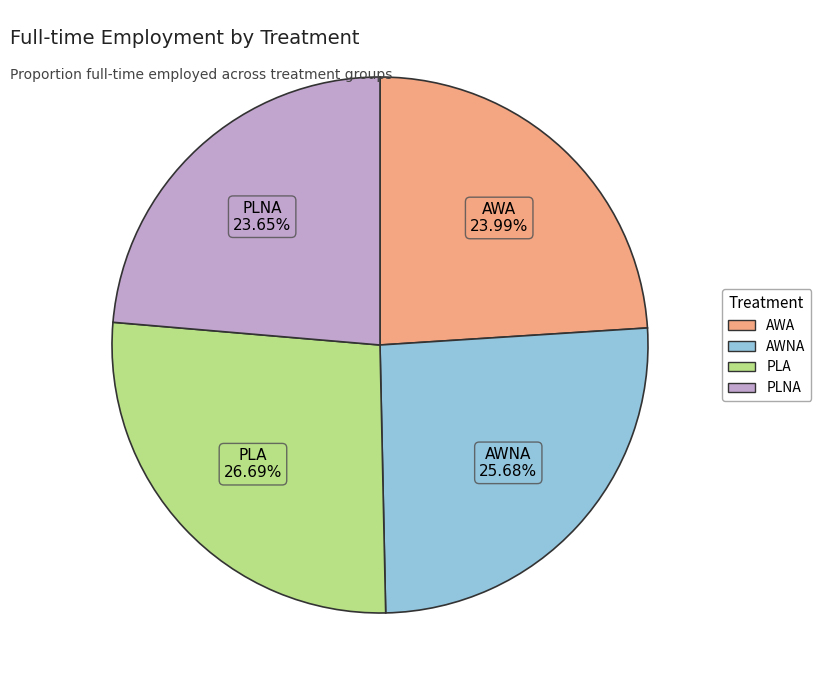

To the nearest percent, what portion does PLA represent?

27%